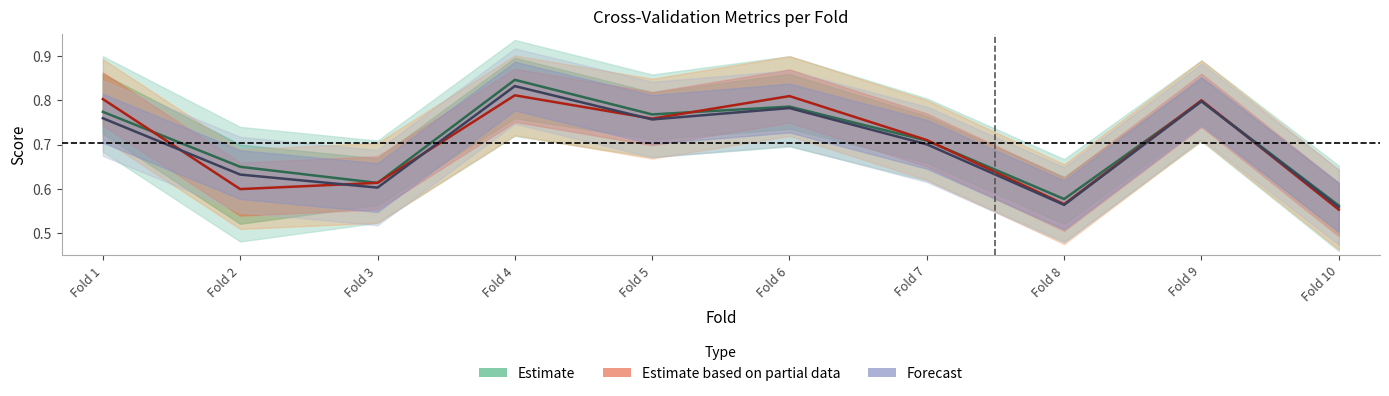

At how many categories does at least one series exceed 0?

10